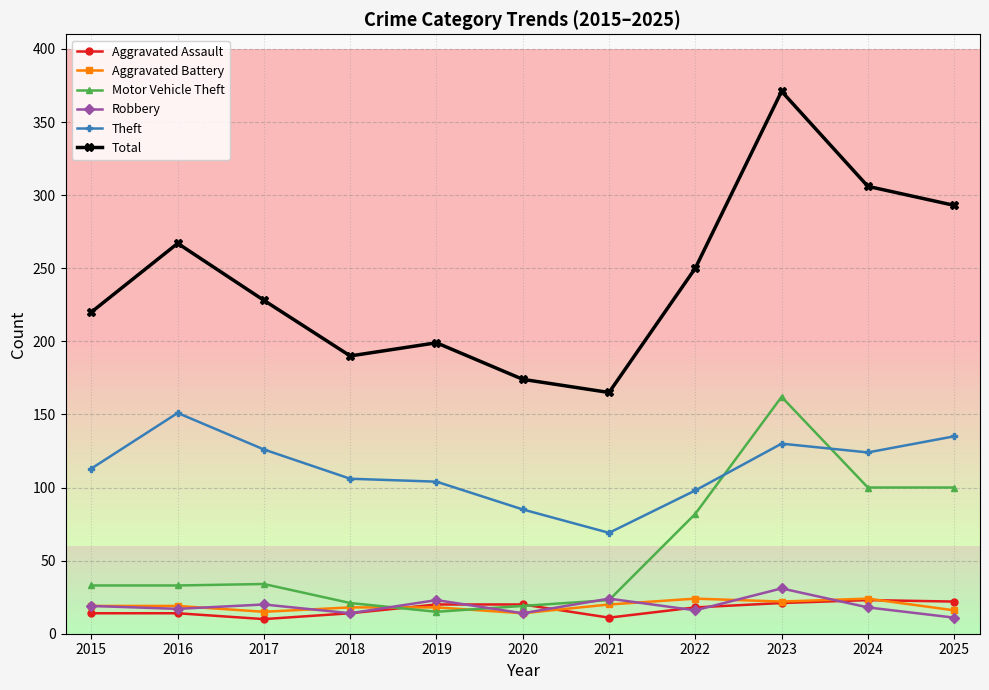

What is the maximum value shown in the chart?

371